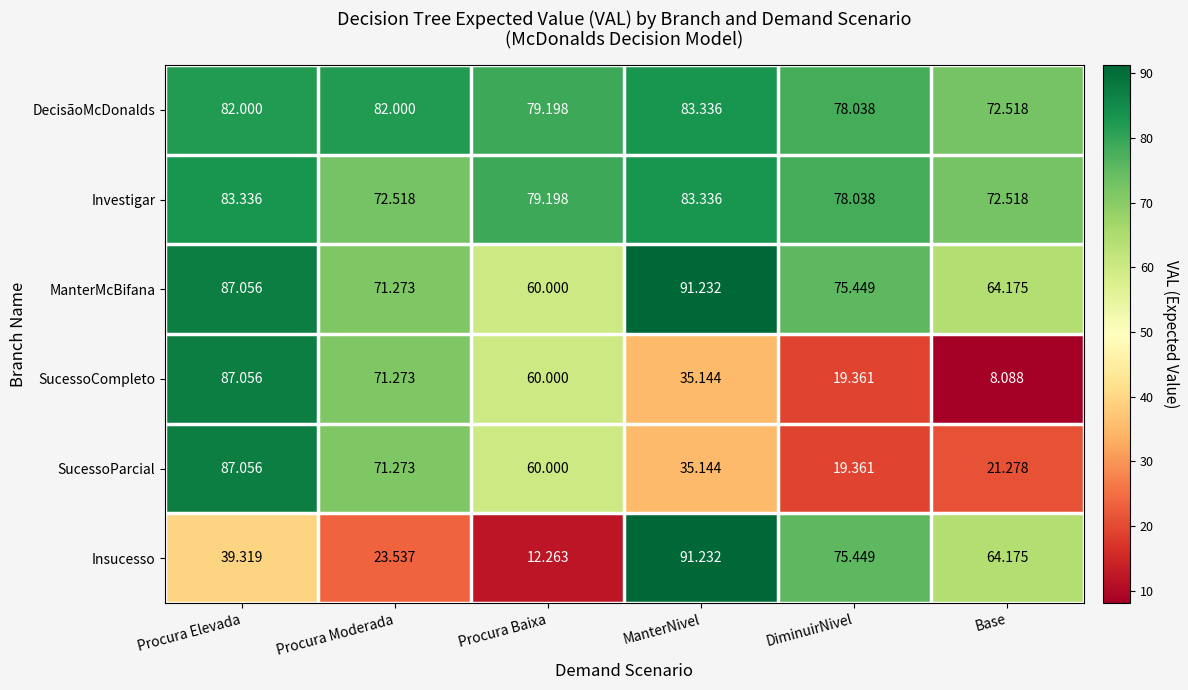

Count the number of data series in this chart.

6